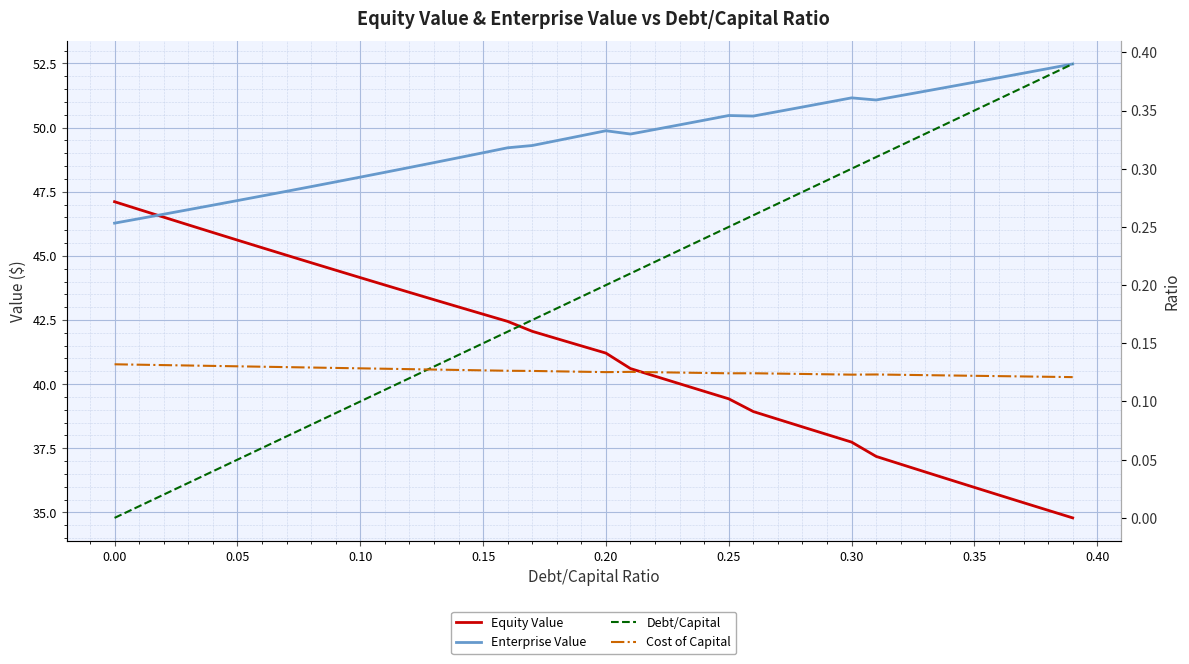

What position from the left is 0.20?

21